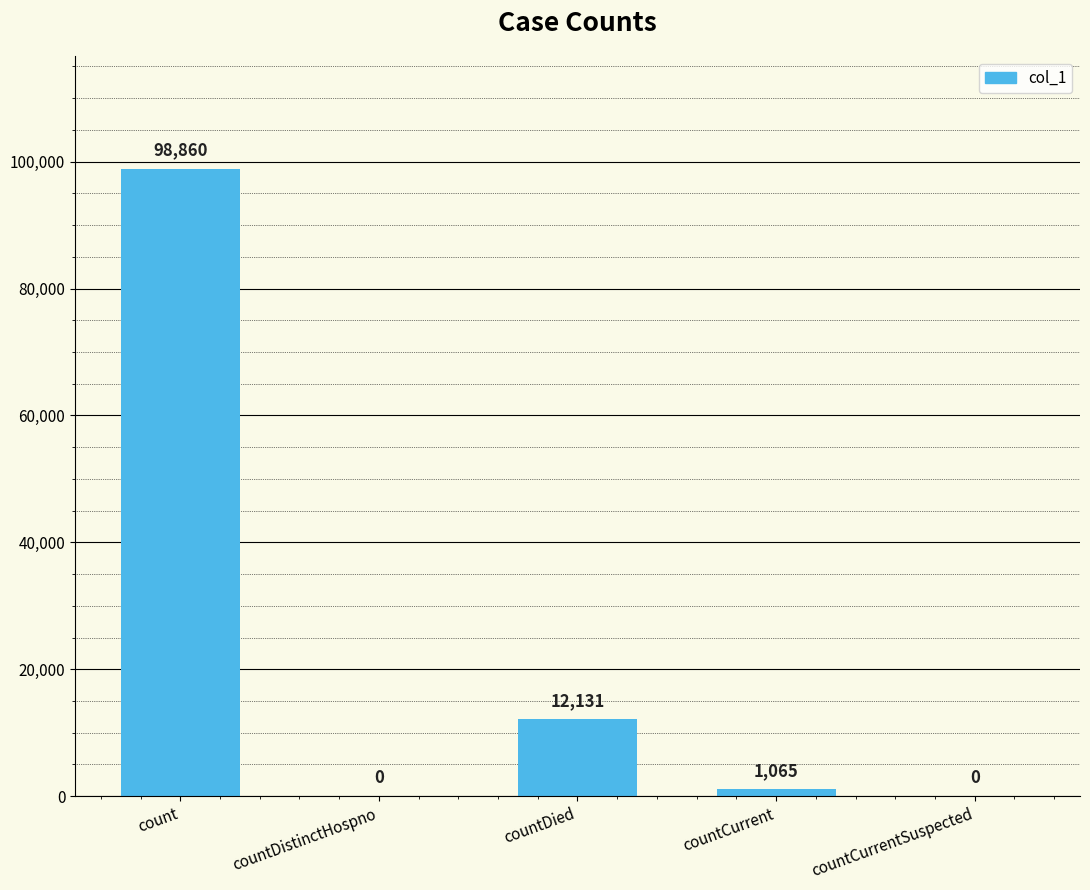

How many categories are shown in the chart?

5